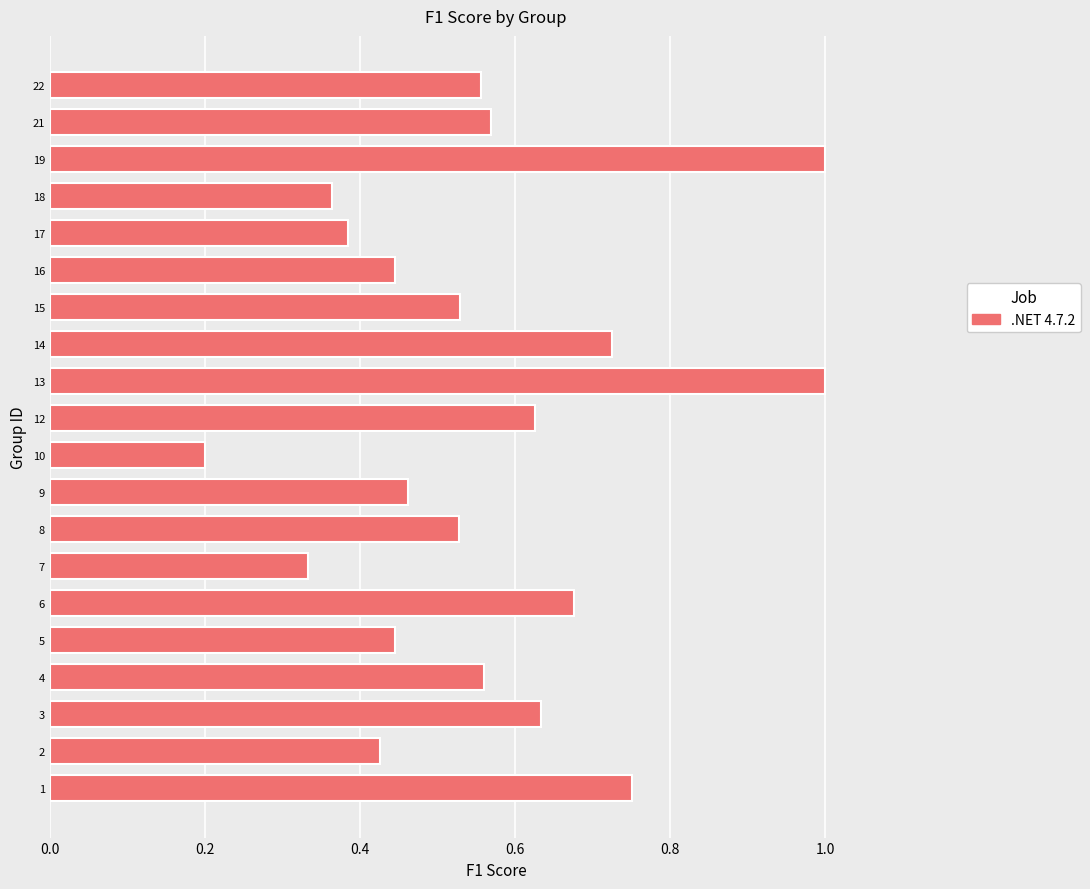

Which label corresponds to the smallest value in the chart?

10